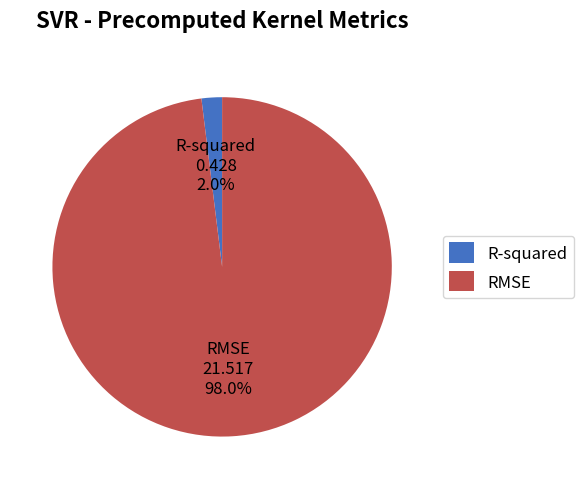

True or false: R-squared accounts for 2% of the total.

True